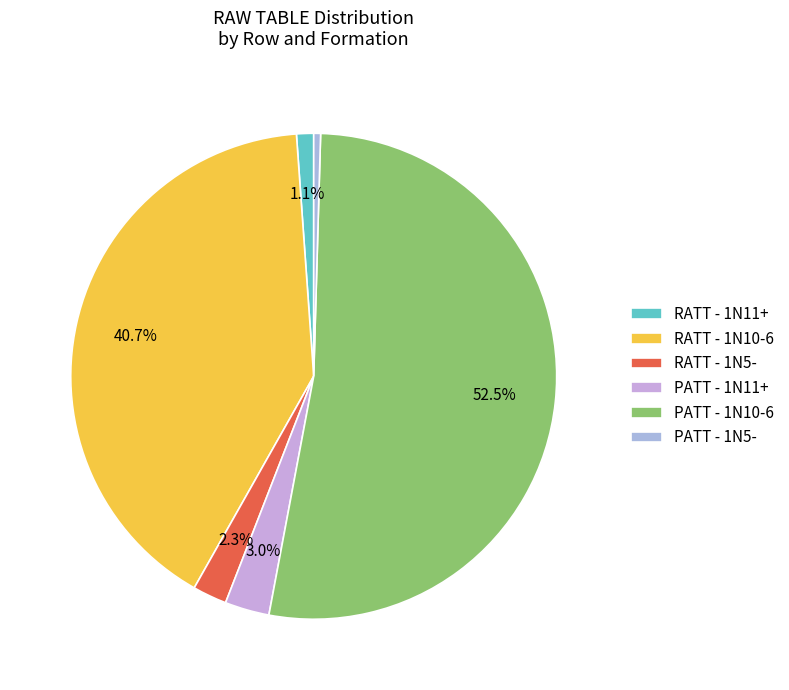

Count the number of slices in the pie.

6